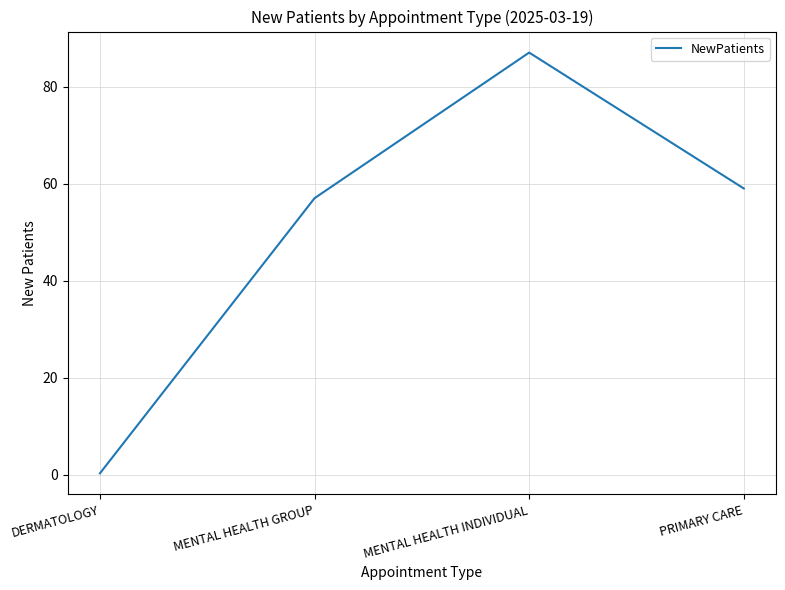

What position from the left is MENTAL HEALTH INDIVIDUAL?

3